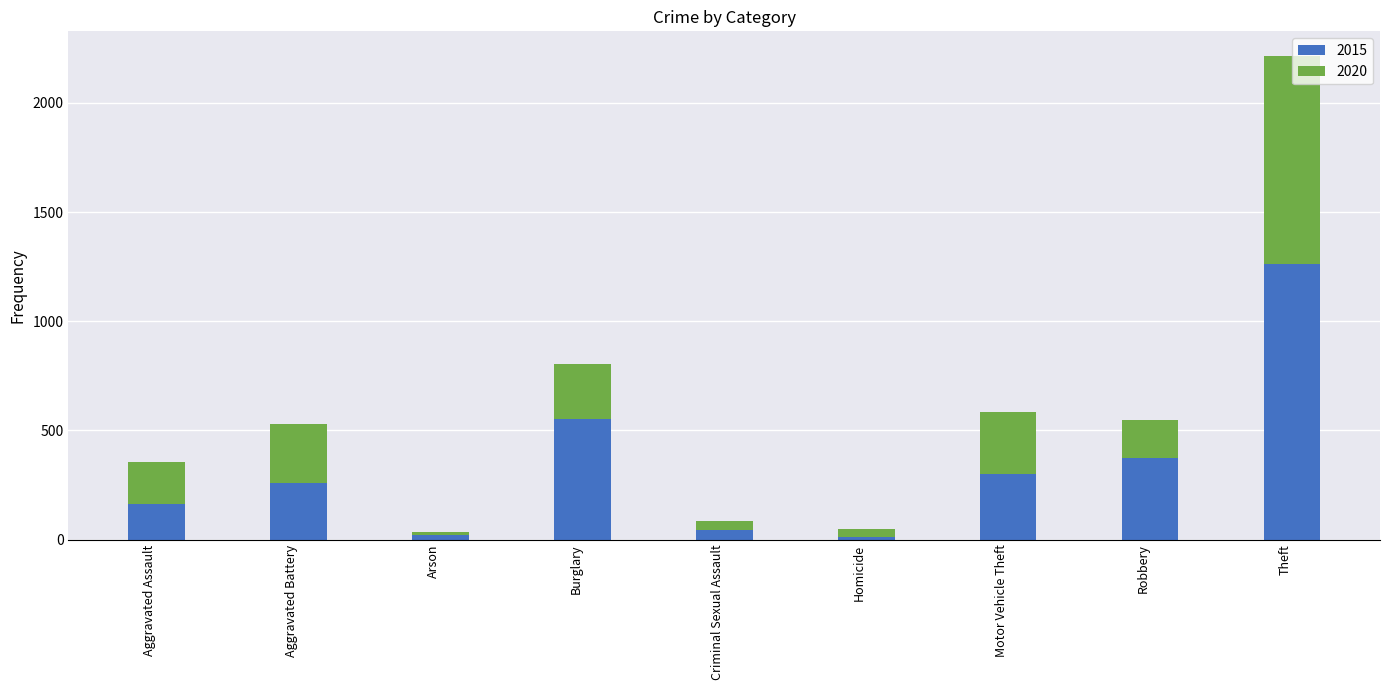

Is it true that 2015 equals 1263 at Theft?

True